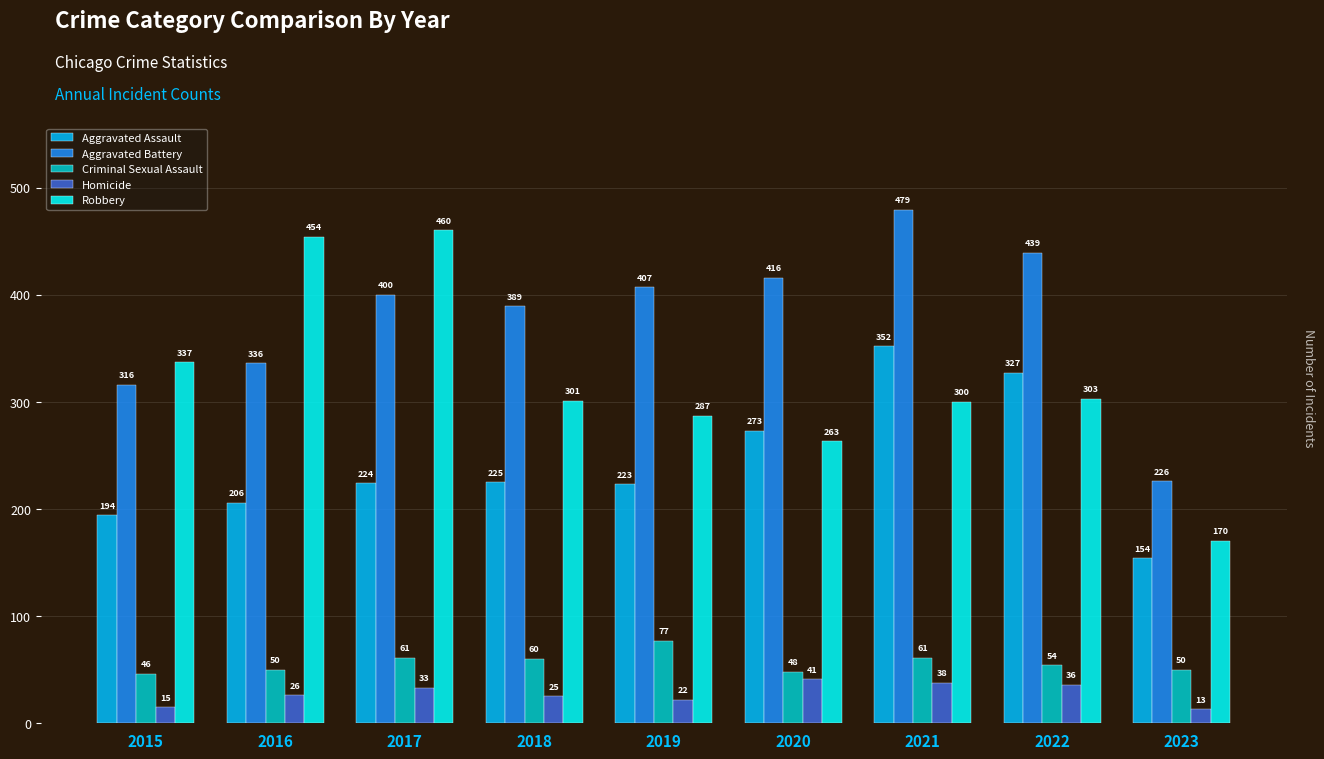

What is the difference between the second highest and minimum values in the Homicide series?

25